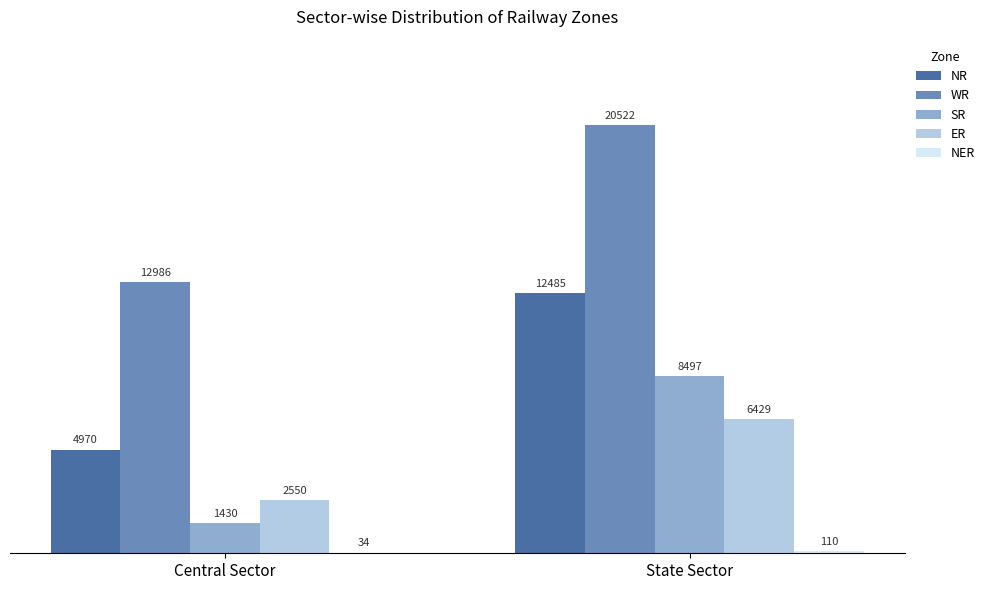

Which series changed the most between Central Sector and State Sector?

WR